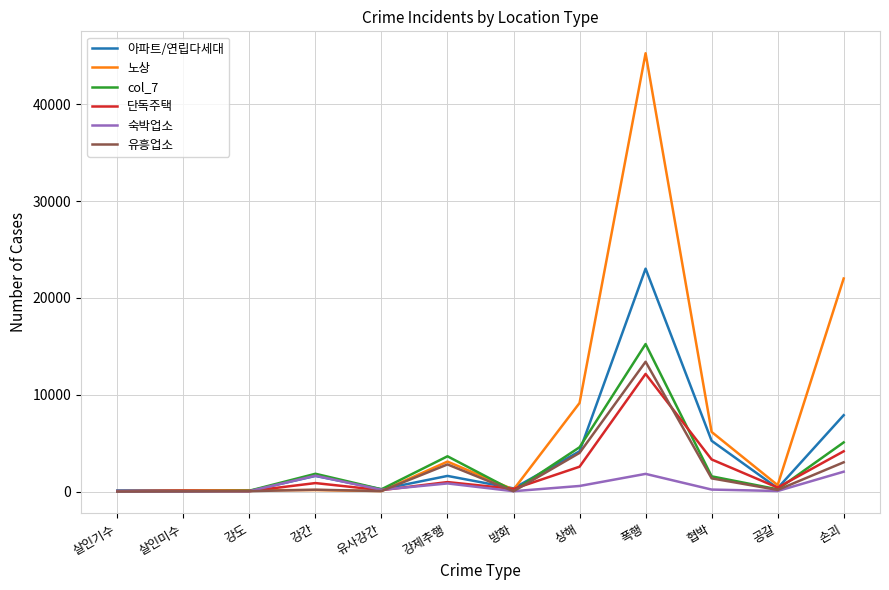

True or false: 아파트/연립다세대 and 노상 intersect in this chart.

True